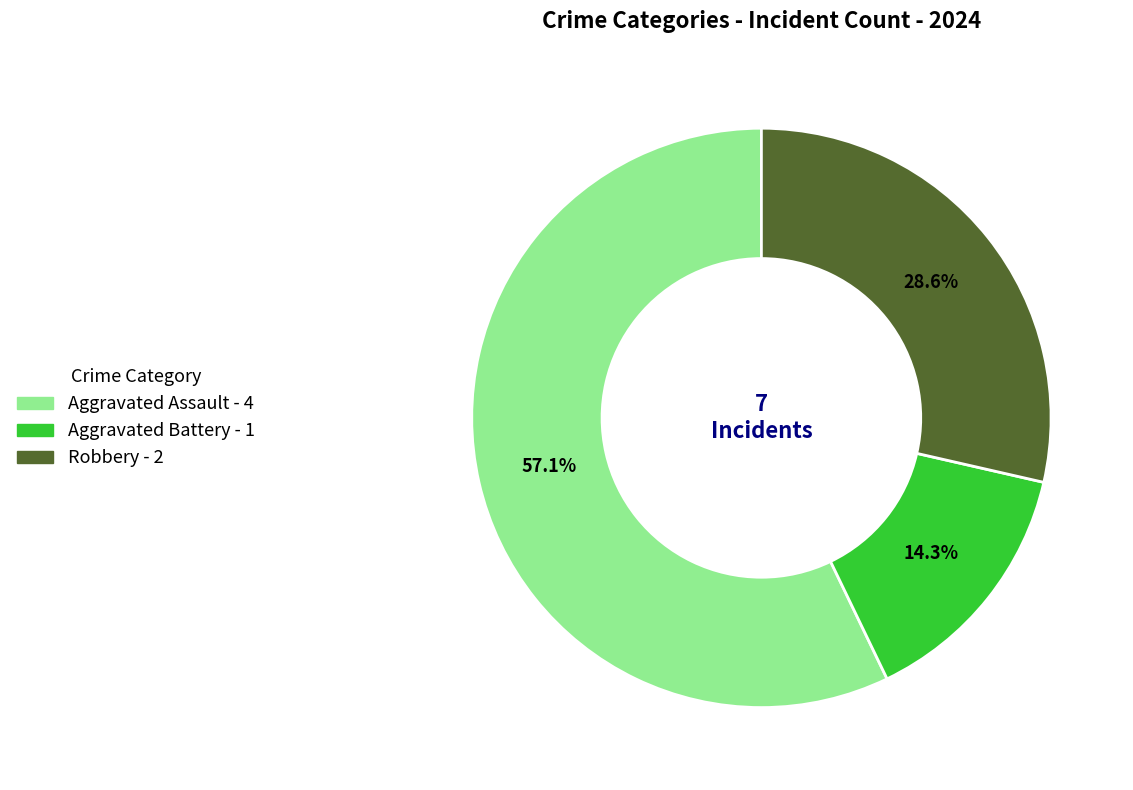

Rank the categories by value from lowest to highest.

Aggravated Battery, Robbery, Aggravated Assault